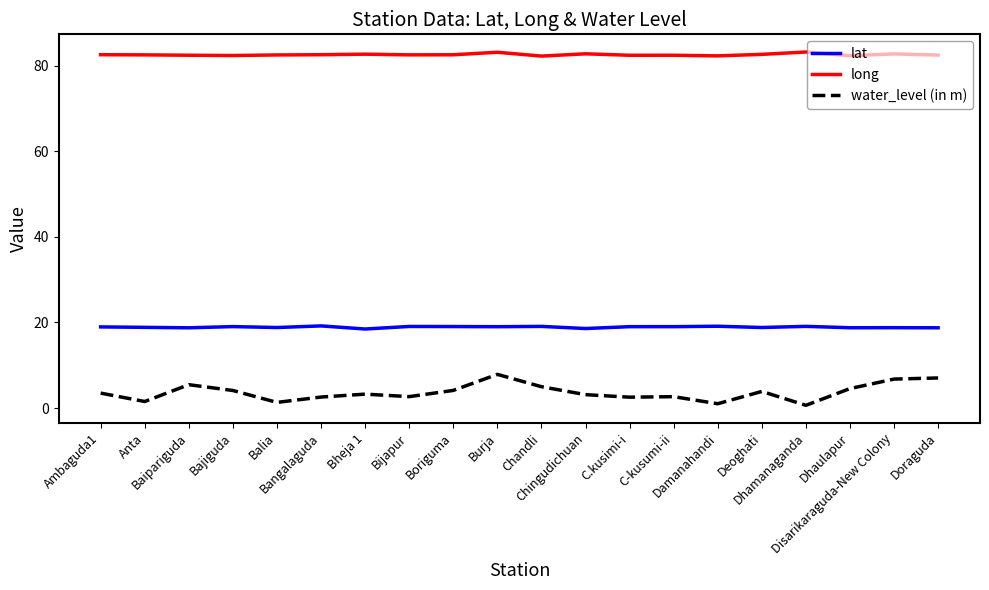

What is the greatest value displayed?

83.2